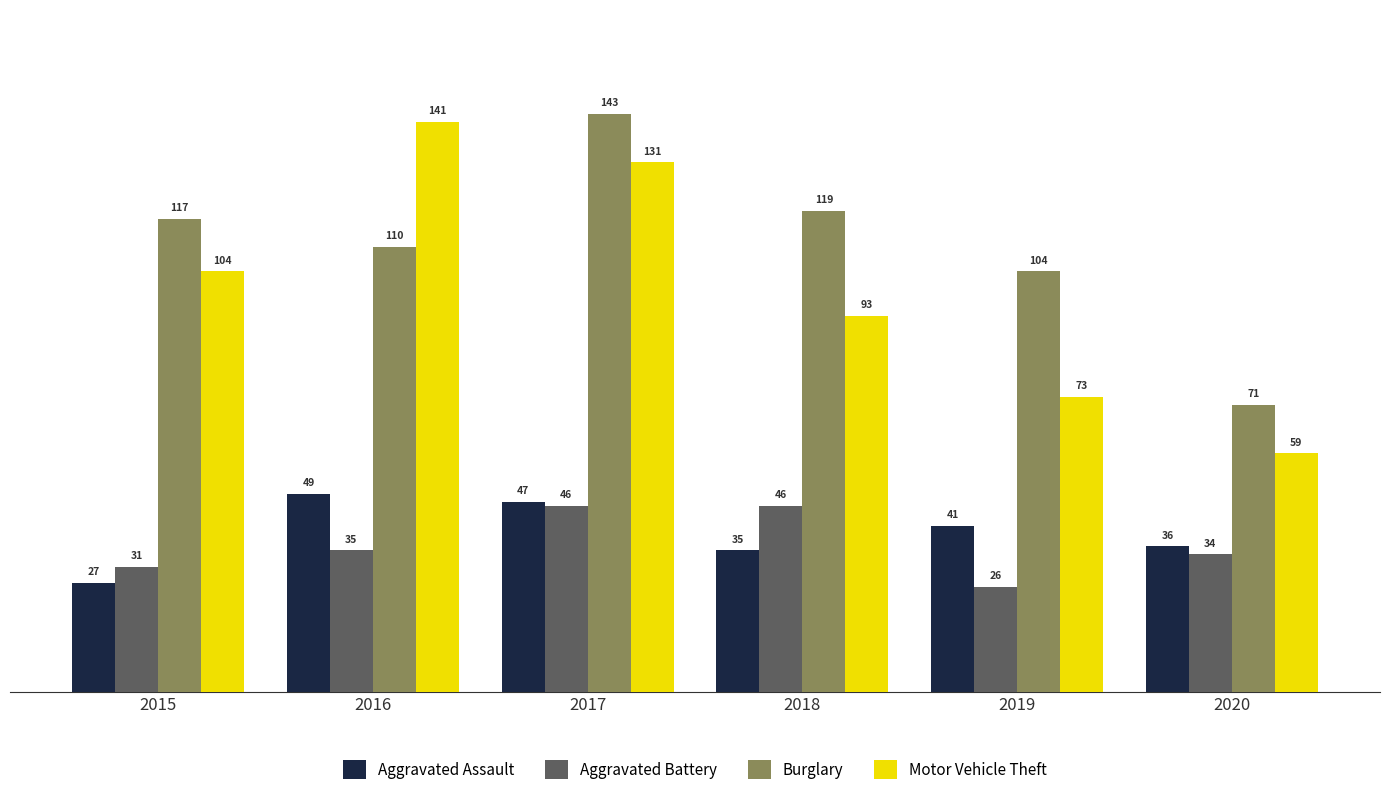

What is the approximate value of Burglary at 2017?

143